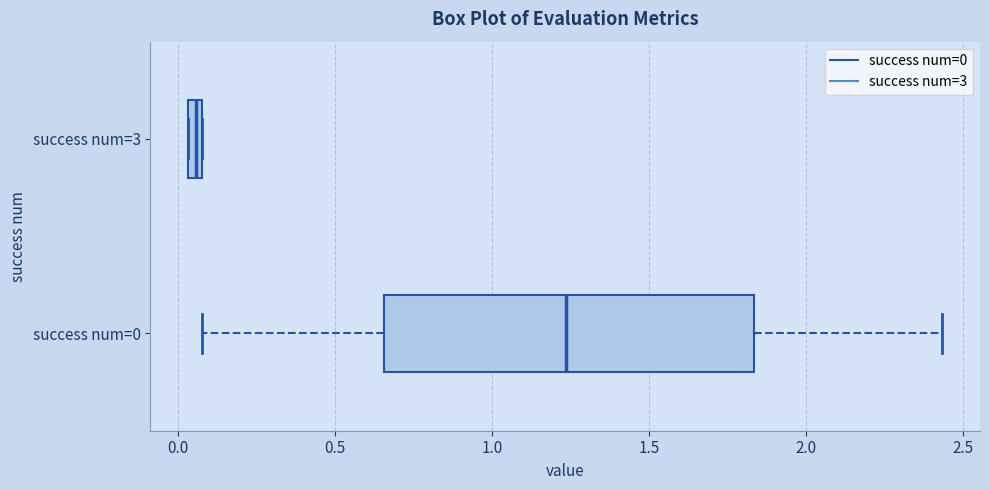

Which box is the widest, from its left edge to its right edge?

success num=0